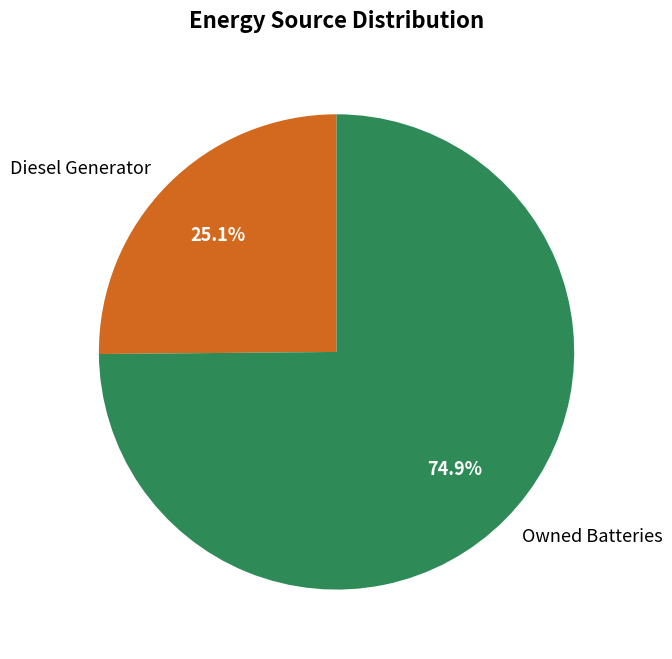

How many slices are in this pie chart?

2